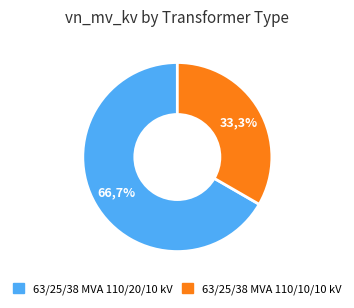

What is the total percentage of 63/25/38 MVA 110/10/10 kV and 63/25/38 MVA 110/20/10 kV?

100.0%